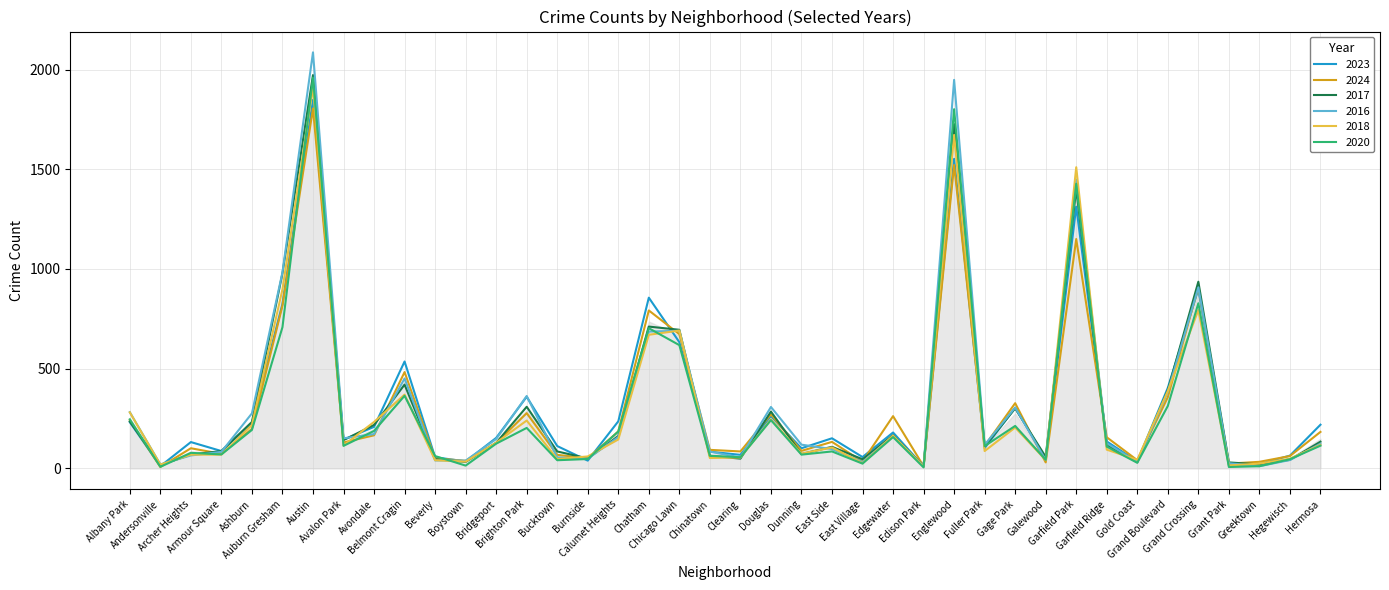

Which series has the largest range (max minus min)?

2016